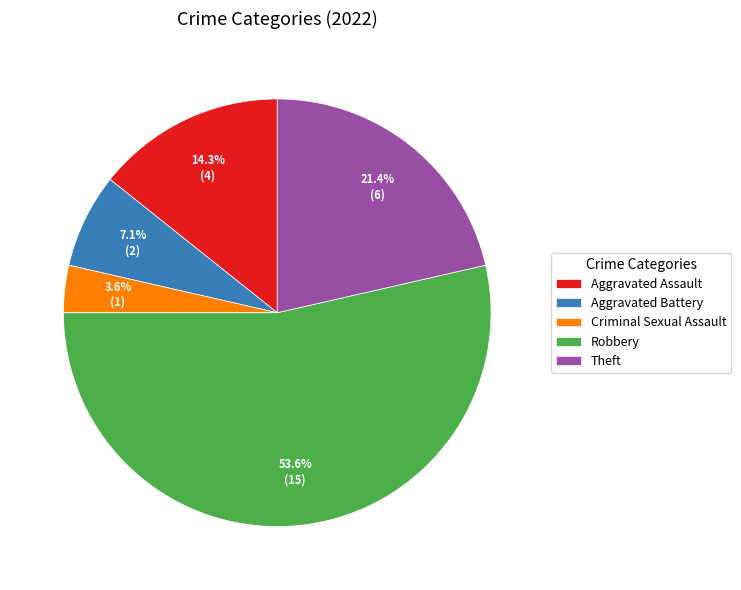

Is it true that Theft is 21% of the pie?

True